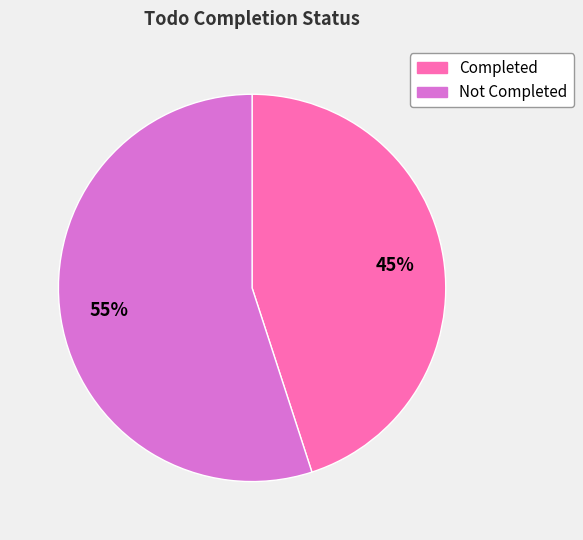

Is there a majority slice in this chart?

Yes